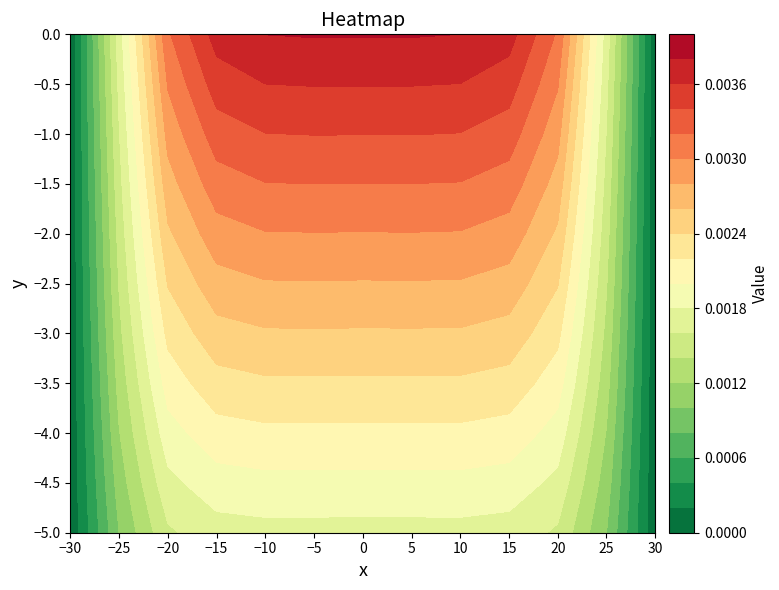

The value of -4 at 11 is 0.0. True or false?

False